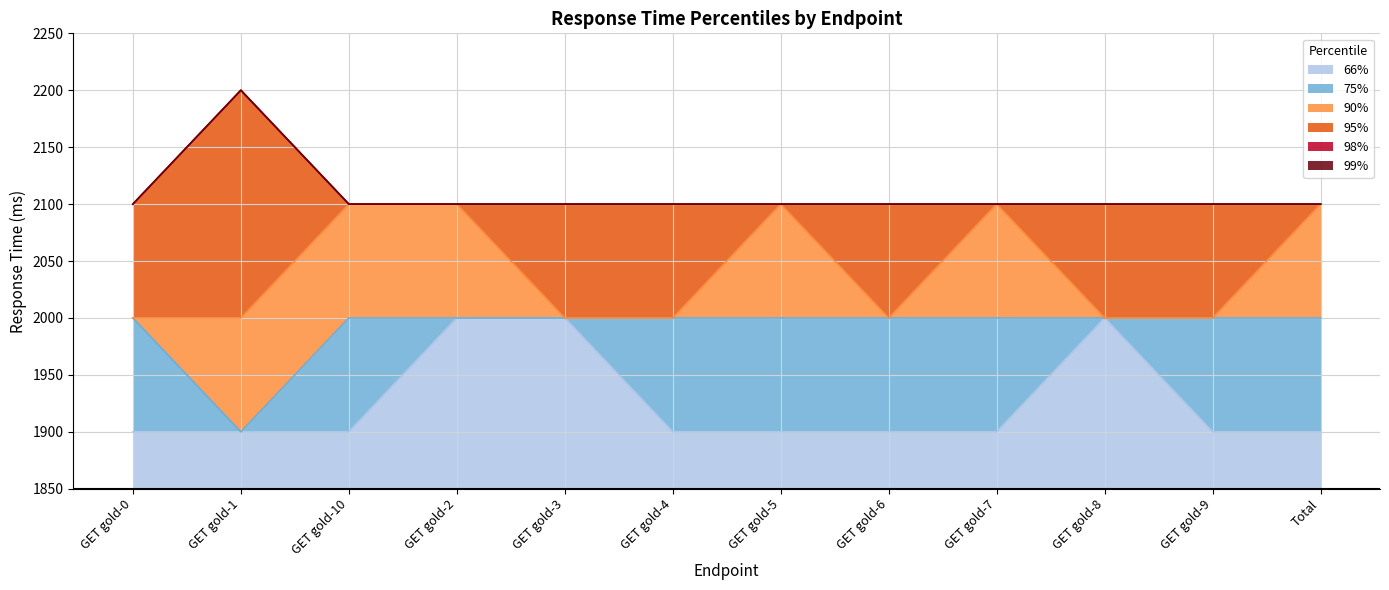

What are all the series names shown in the legend?

66%, 75%, 90%, 95%, 98%, 99%